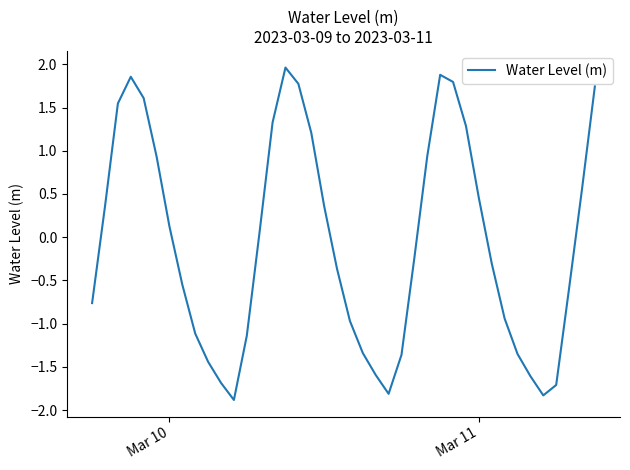

What is the maximum value shown in the chart?

2.0